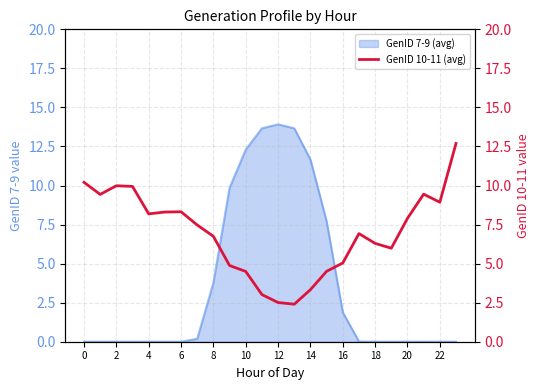

True or false: GenID 7-9 (avg) has a value of 0.0 at 18.

True